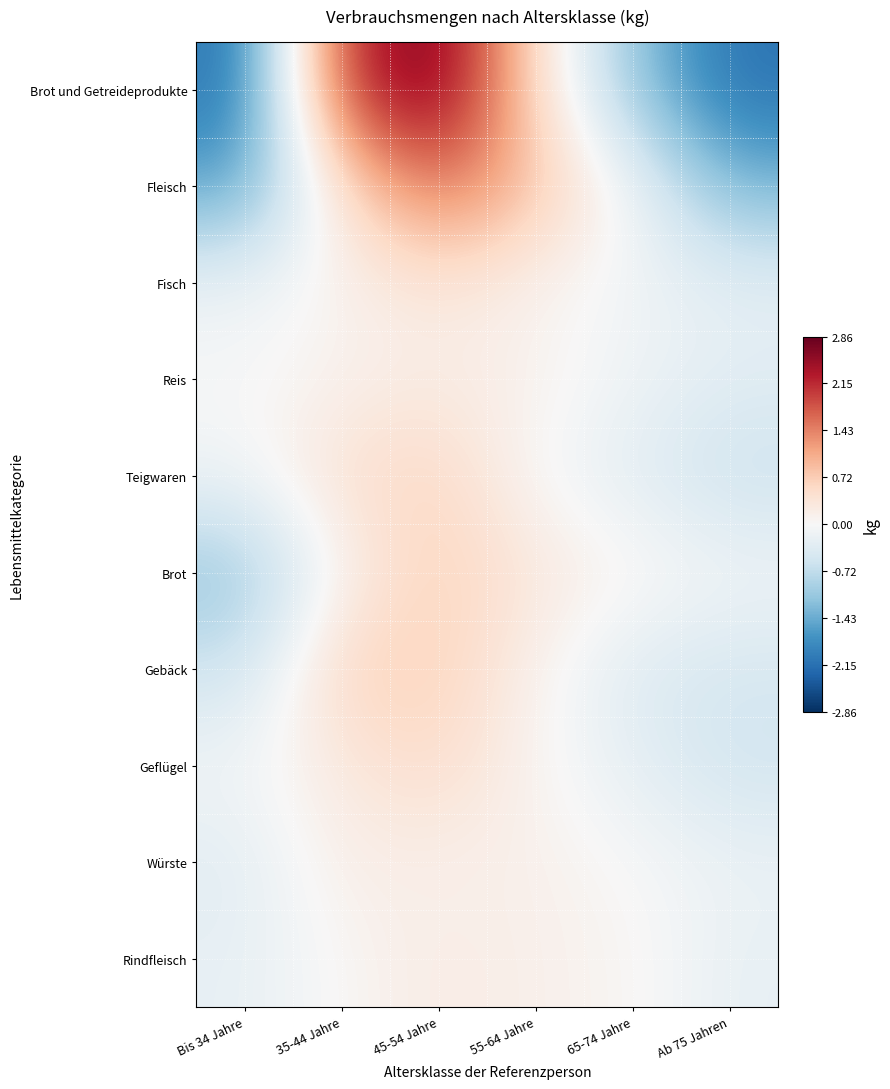

Between 35-44 Jahre and 55-64 Jahre, which is larger?

35-44 Jahre